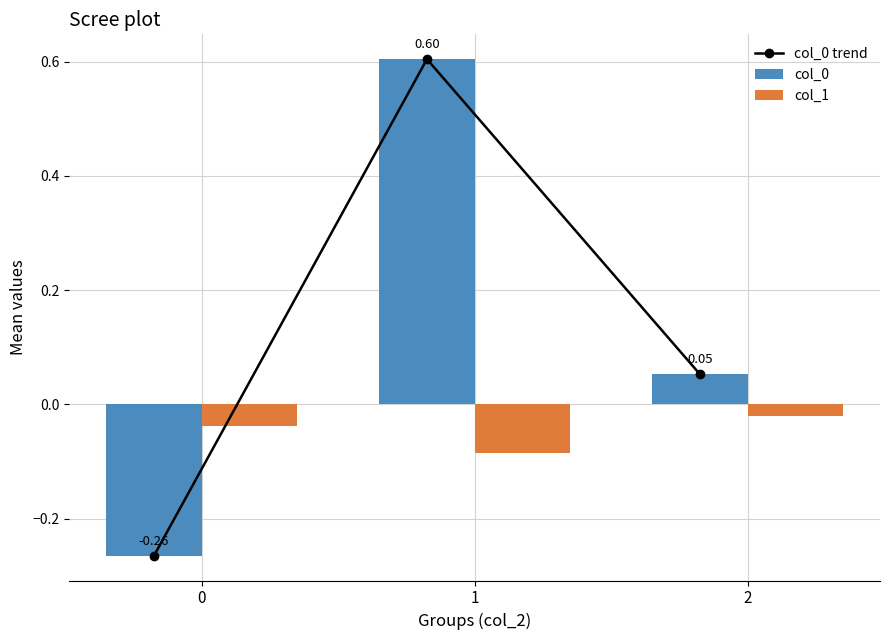

At which label is col_1 closest to 0?

2